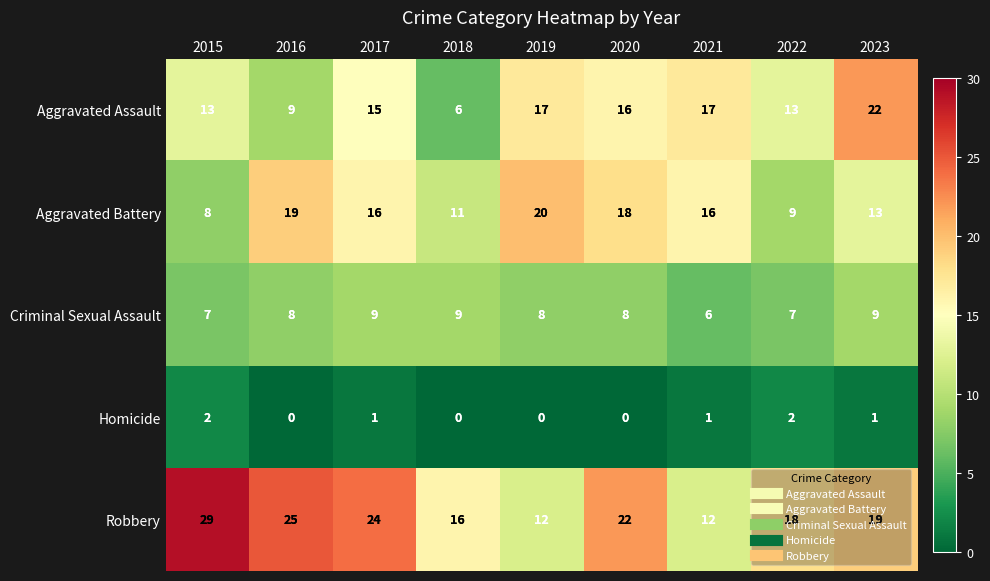

What is the sum of all Criminal Sexual Assault values?

71